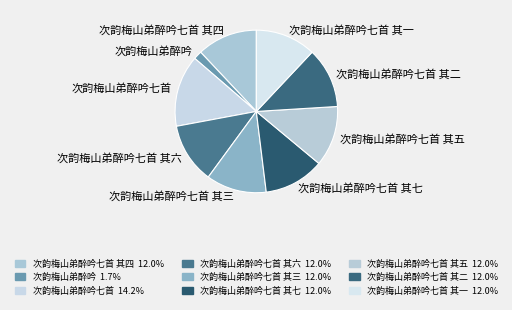

Count the number of slices in the pie.

9